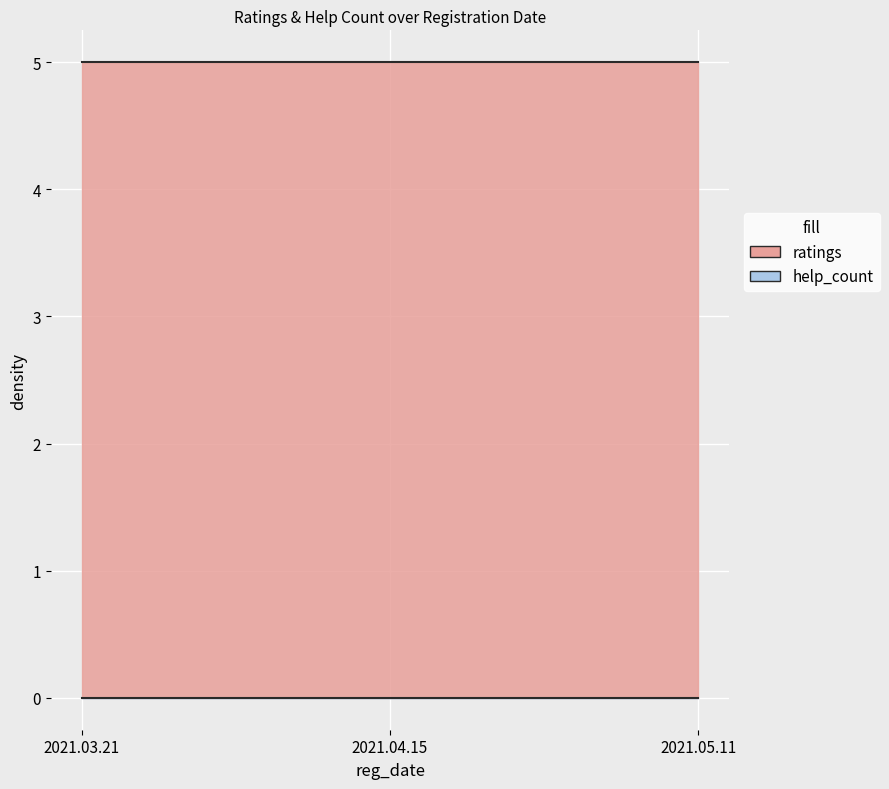

What is the label of the 3rd point from the right?

2021.03.21